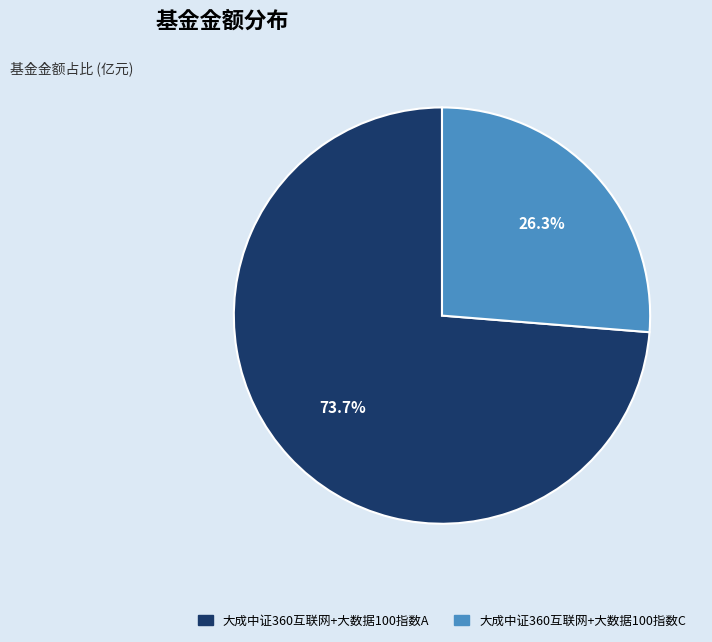

What percentage is the 大成中证360互联网+大数据100指数C slice, to the nearest percent?

26%